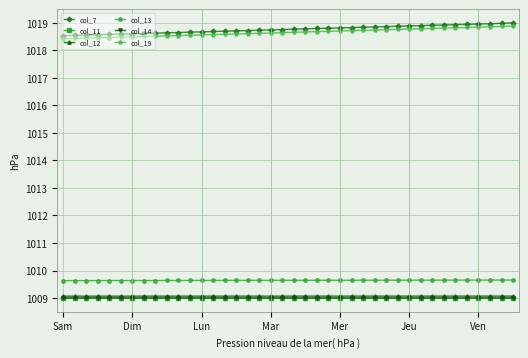

Does the chart have visible grid lines?

Yes